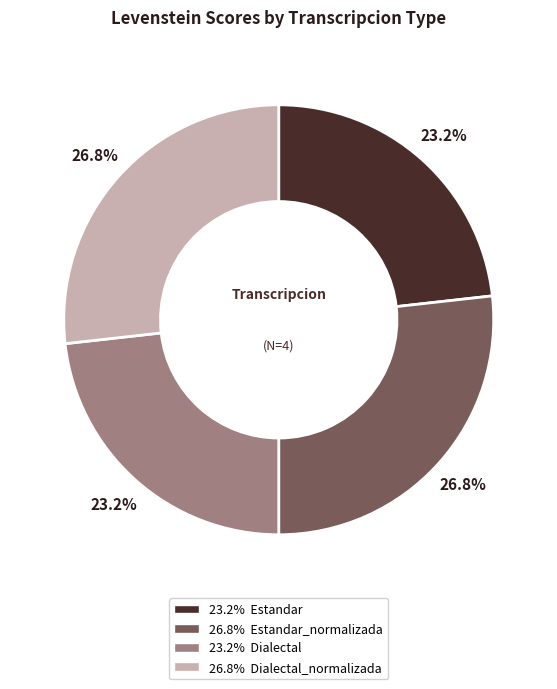

Is there any slice that represents more than half of the pie?

No